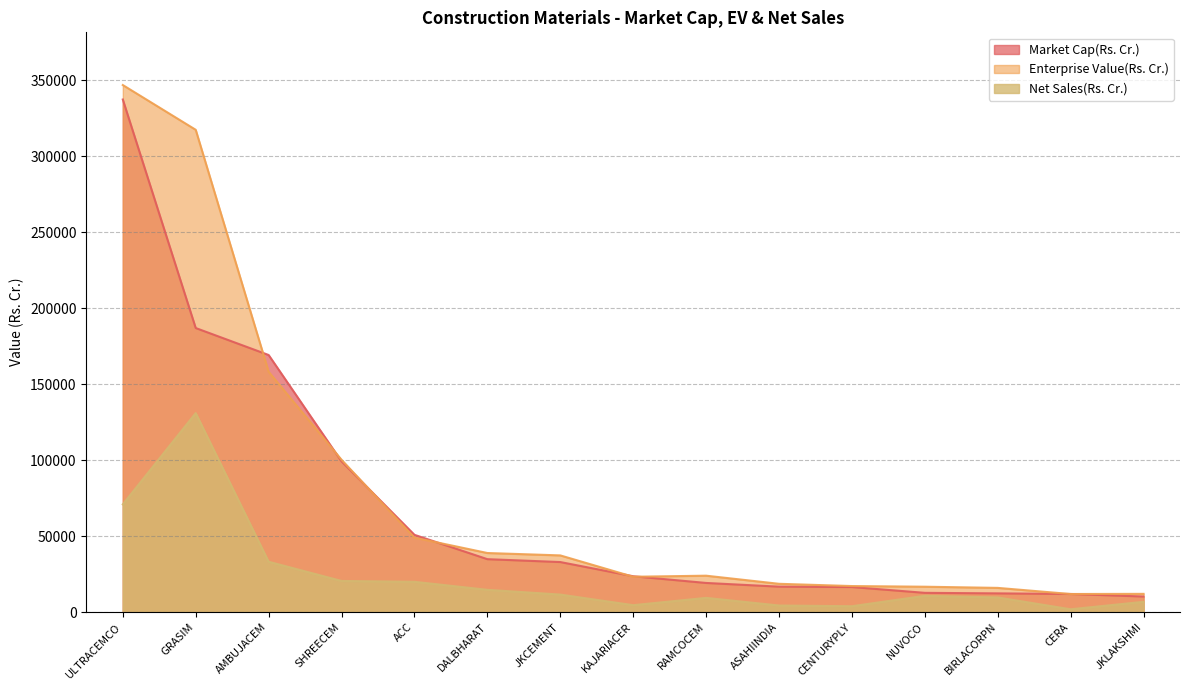

True or false: Net Sales(Rs. Cr.) and Market Cap(Rs. Cr.) intersect in this chart.

False